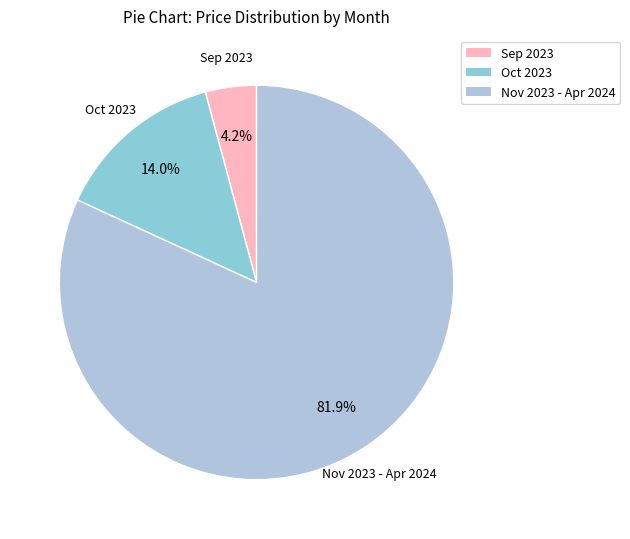

How many segments does this pie chart have?

3